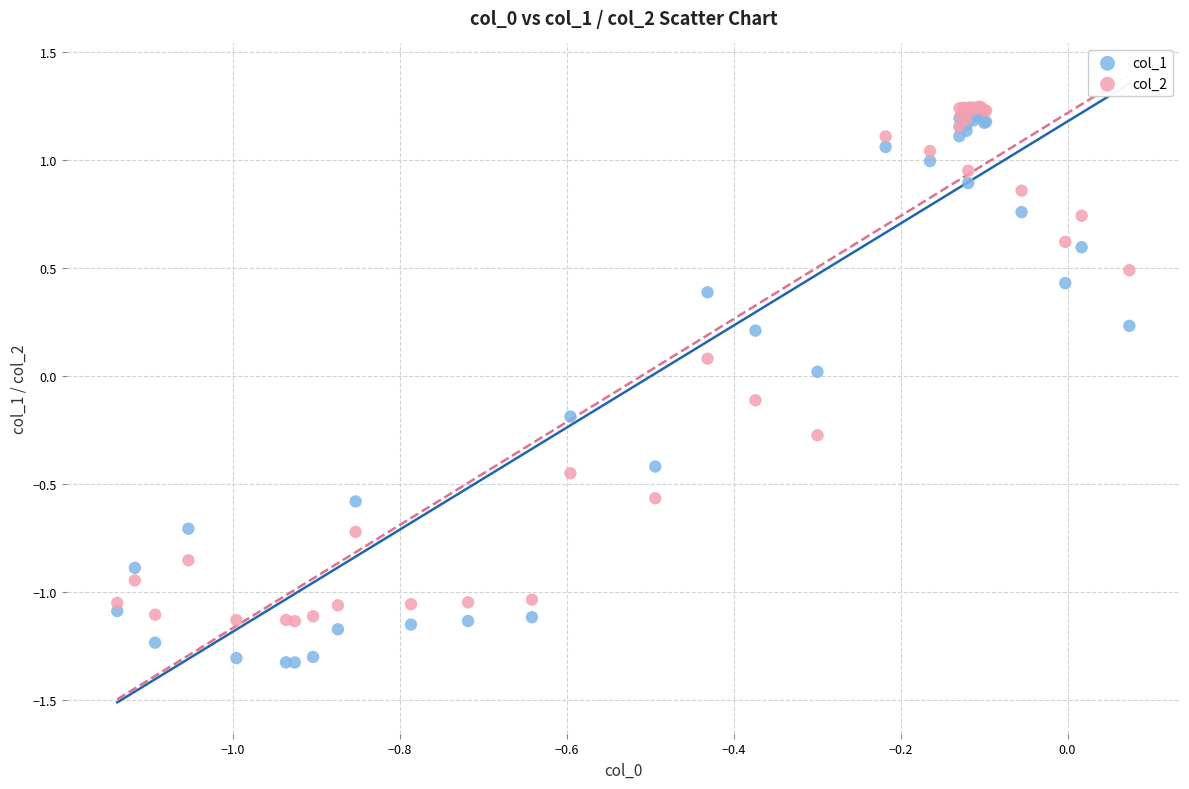

Which series has the widest spread of Y values?

col_1